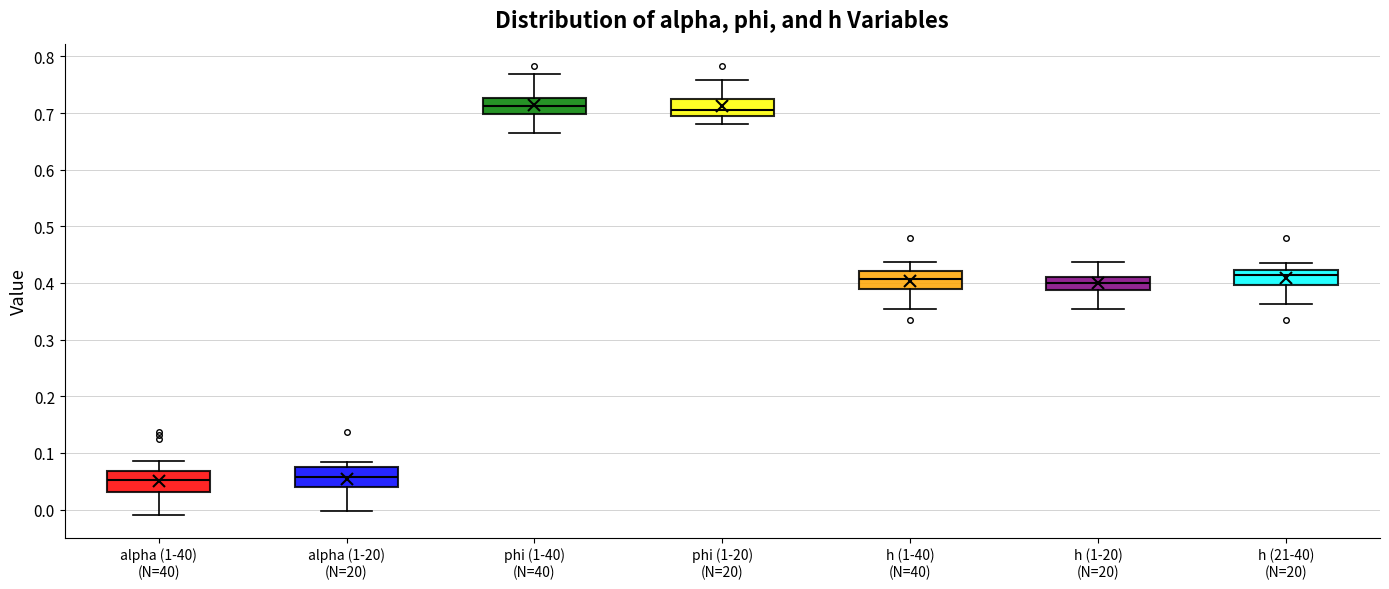

Where does the lower whisker of the box for phi (1-40) (N=40) end on the y-axis? The values are not printed on the chart, so give them approximately, as read against the axis.

0.66